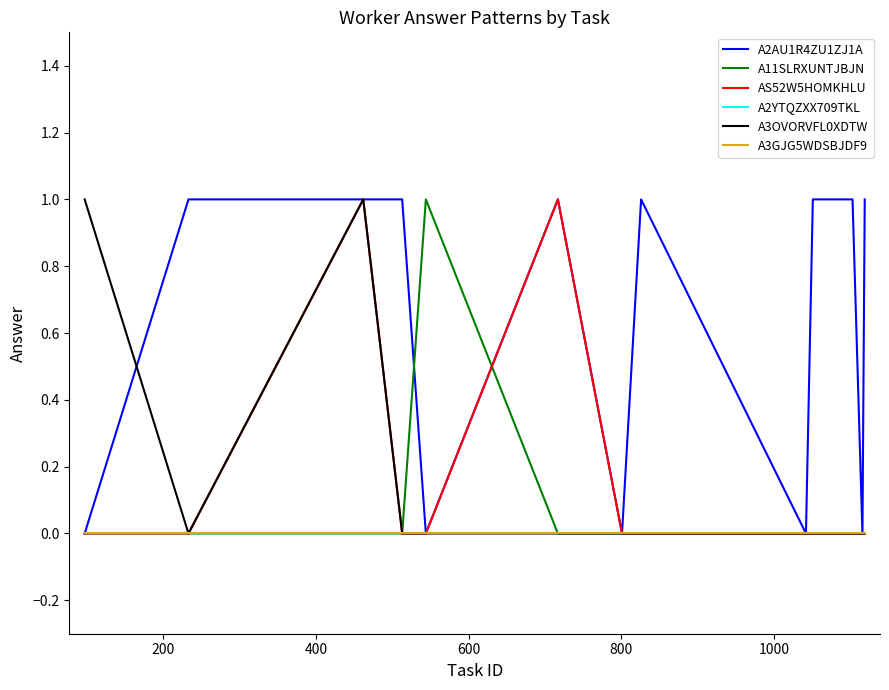

Does the chart have visible grid lines?

No